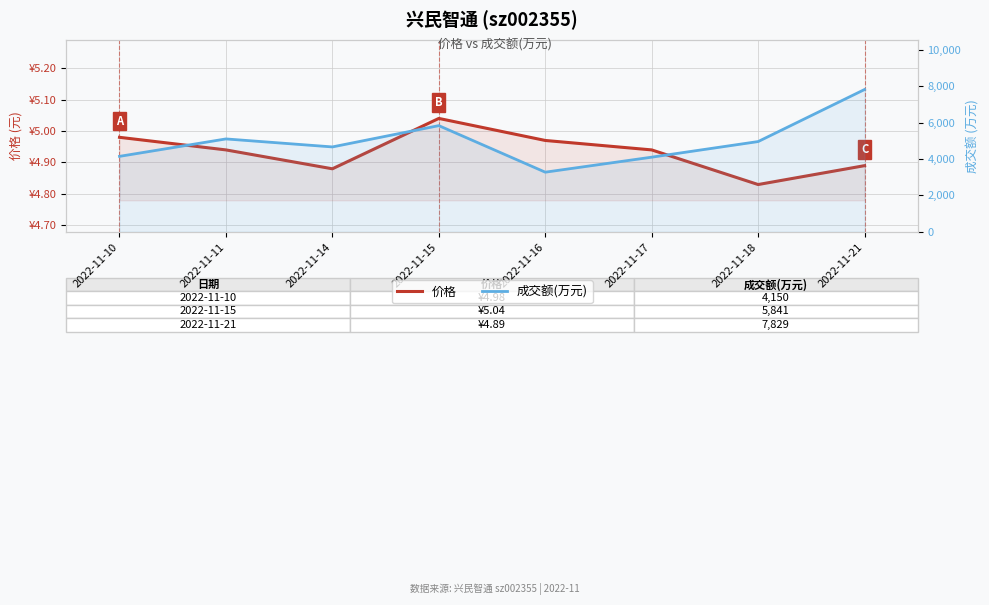

How many lines are shown in the chart?

2